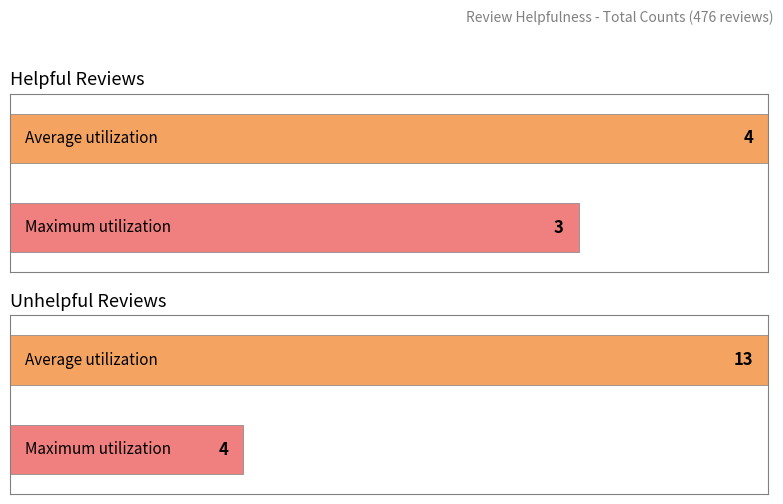

Which series has the largest total across all categories?

Unhelpful